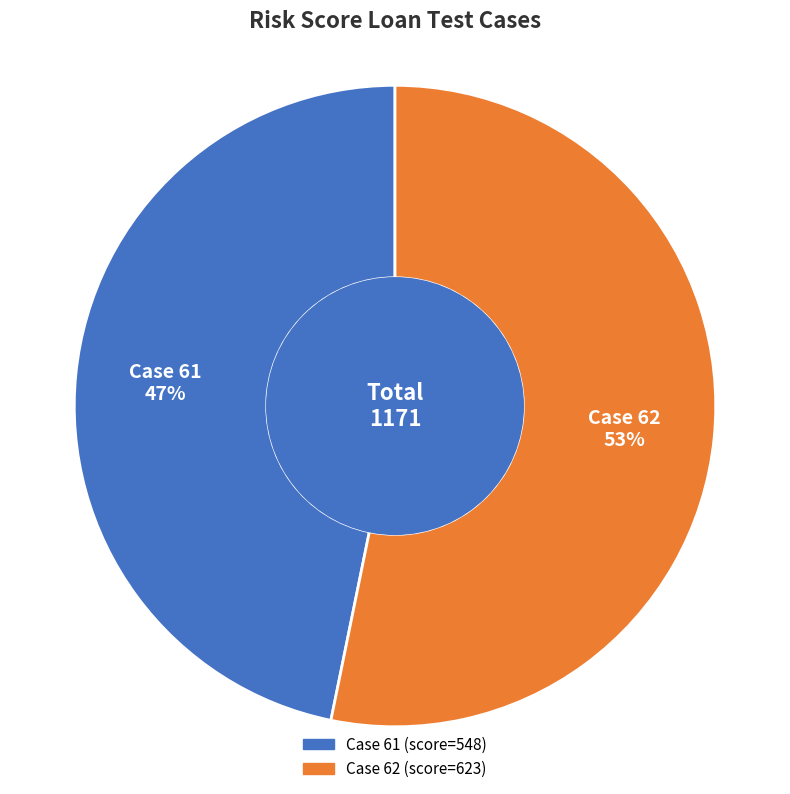

To the nearest percent, what is the average slice percentage?

50%